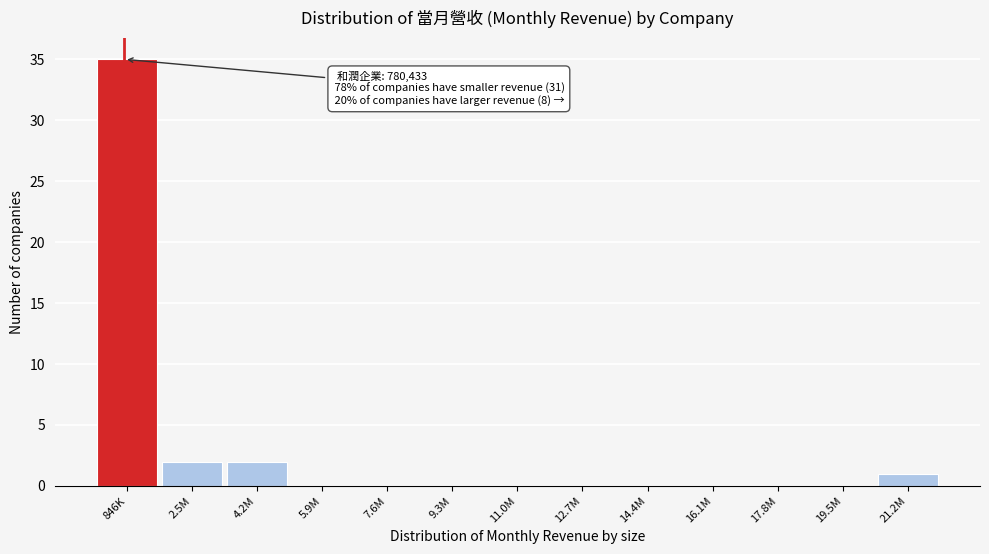

Reading left to right, transcribe all the data shown in this chart.

846K=35	2.5M=2	4.2M=2	5.9M=0	7.6M=0	9.3M=0	11.0M=0	12.7M=0	14.4M=0	16.1M=0	17.8M=0	19.5M=0	21.2M=1